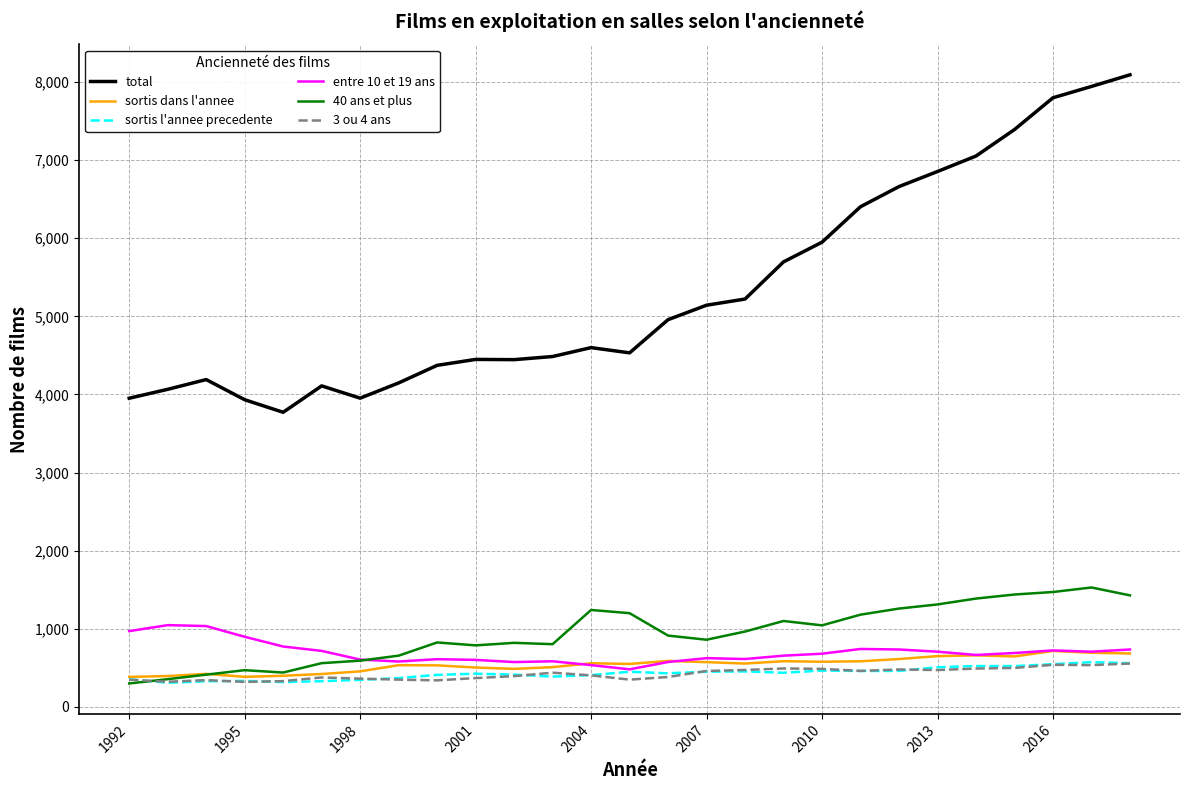

Which series has the largest range (max minus min)?

total